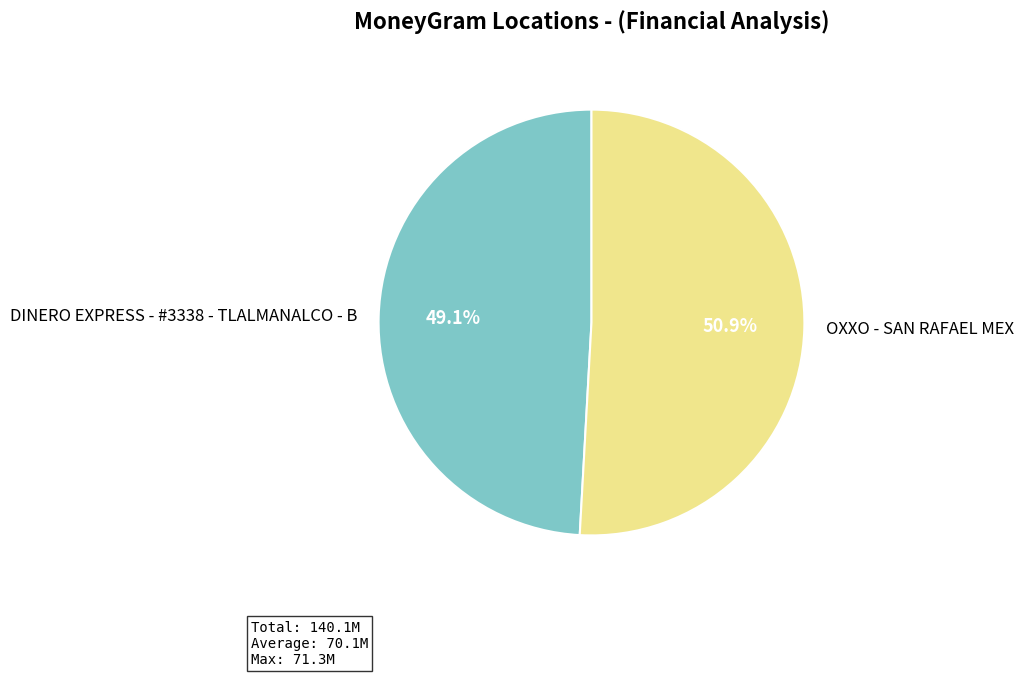

What is the majority slice?

OXXO - SAN RAFAEL MEX